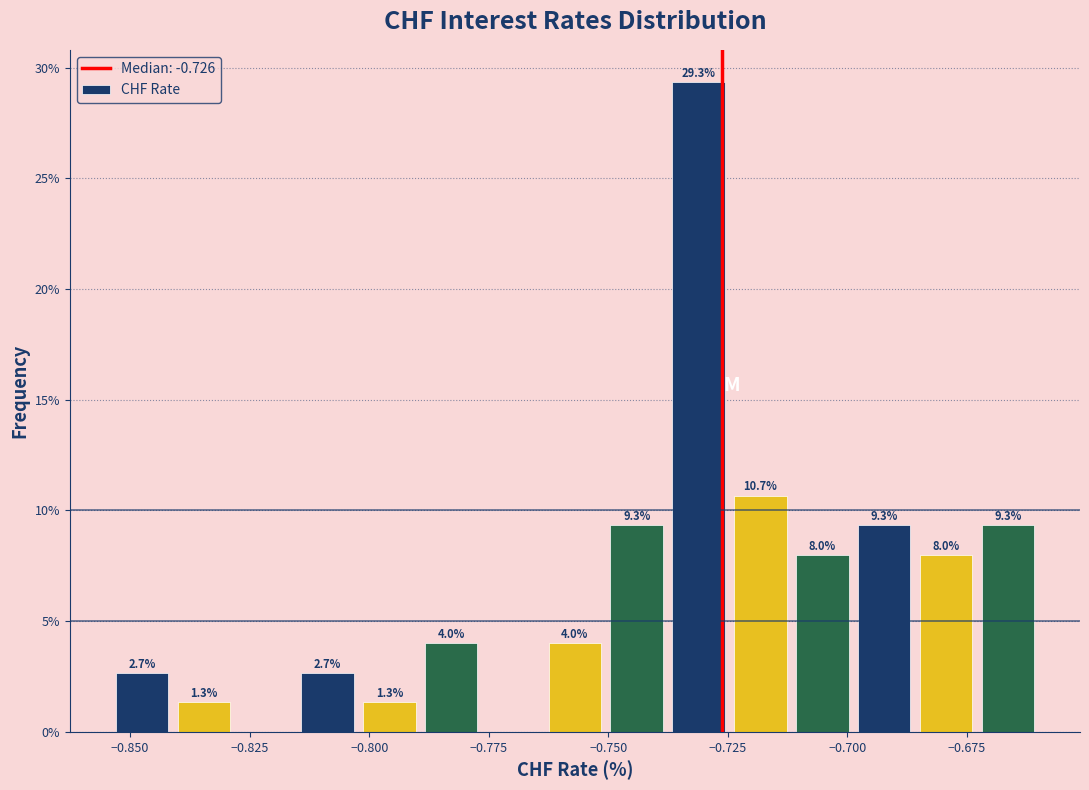

Around what value on the x-axis is the tallest bar? Give the approximate position of its centre, as read against the axis.

-0.730